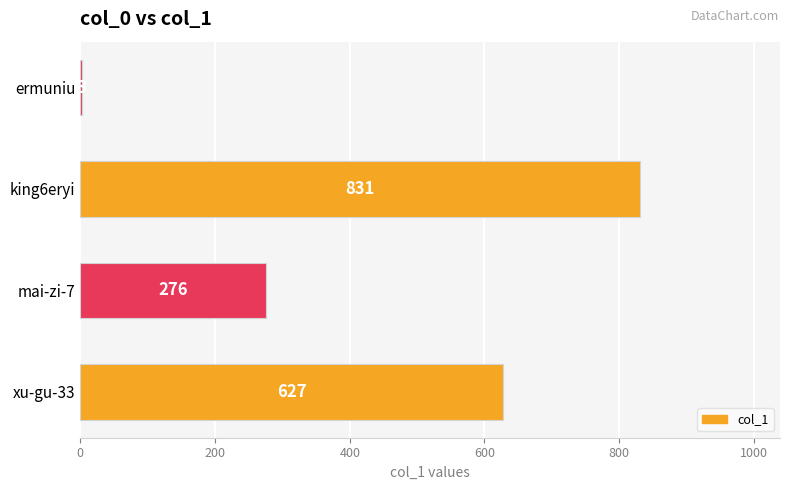

What is the average value?

434